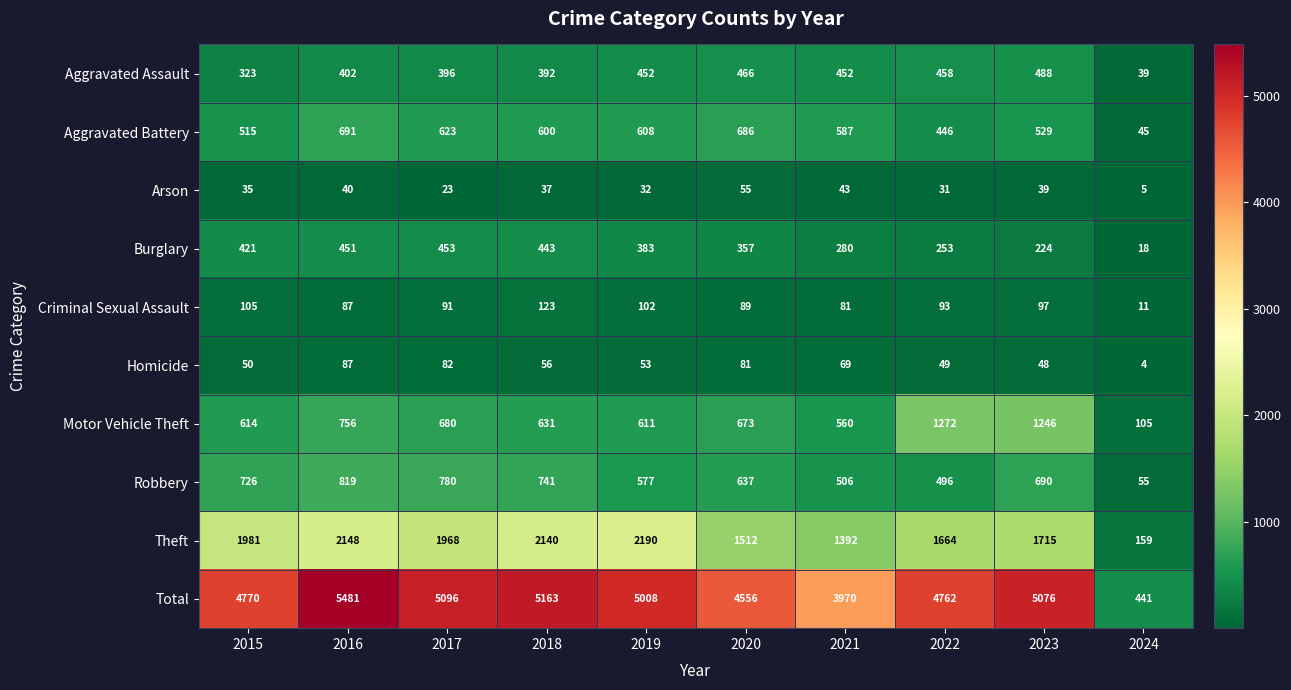

What is the sum of the Burglary values at 2019 and 2022?

636